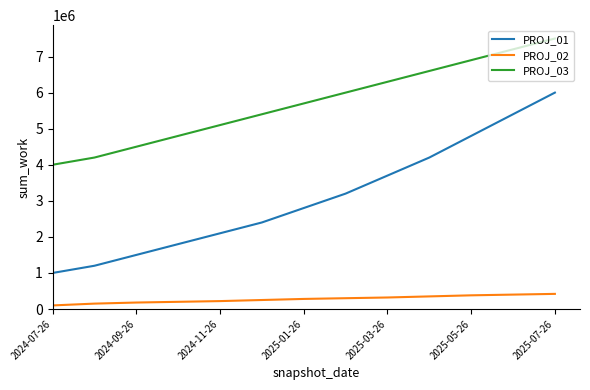

Which series has the largest total across all categories?

PROJ_03